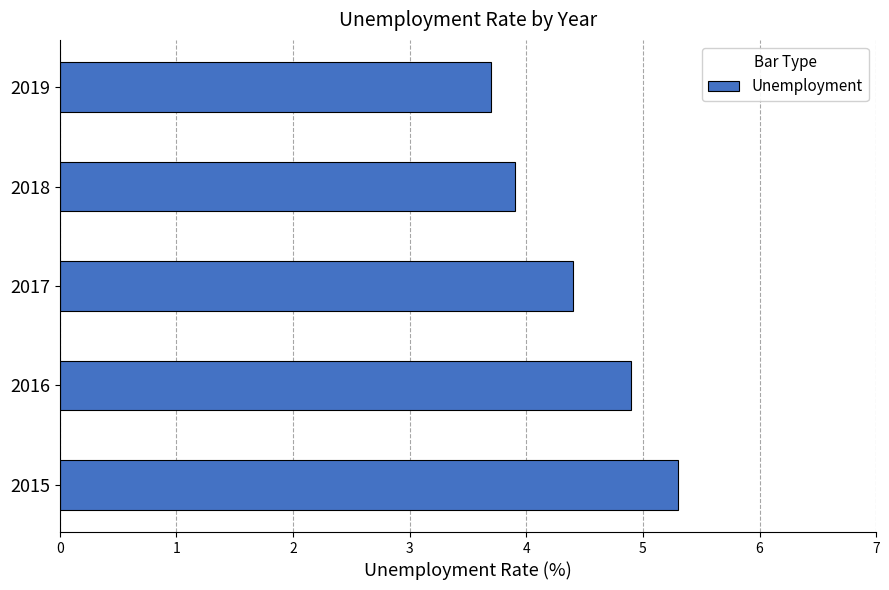

What is the maximum value shown in the chart?

5.3